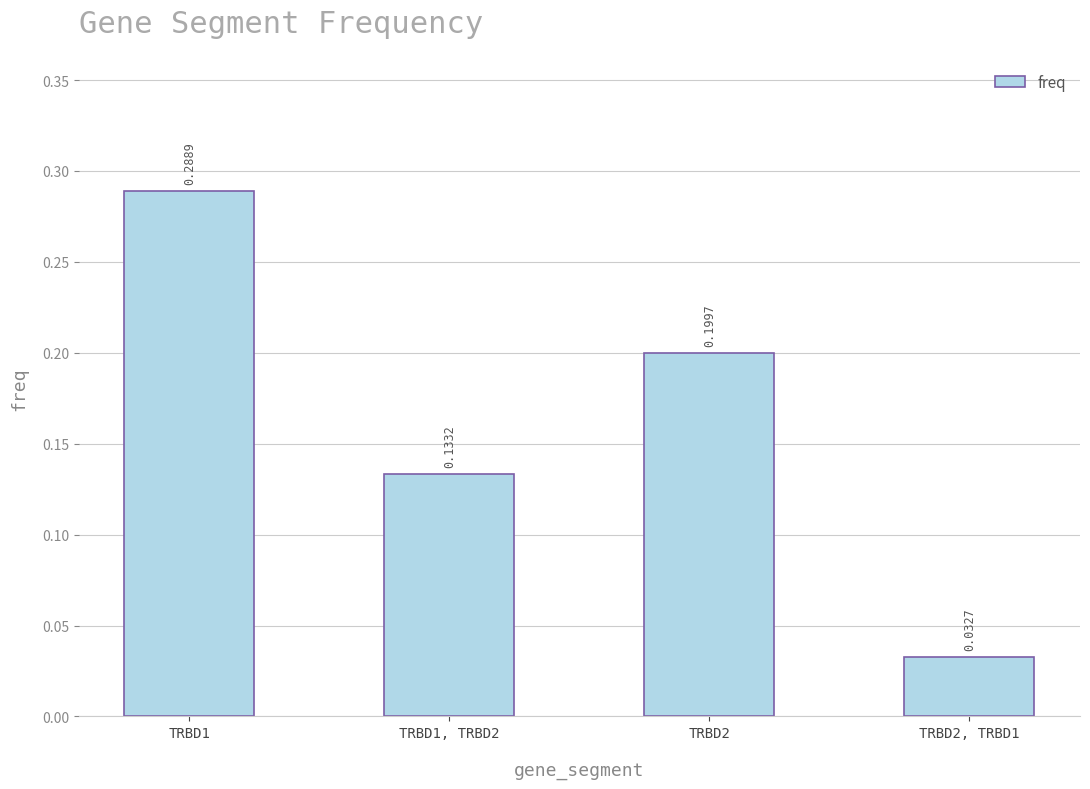

What is the difference between the maximum and second lowest values?

0.2